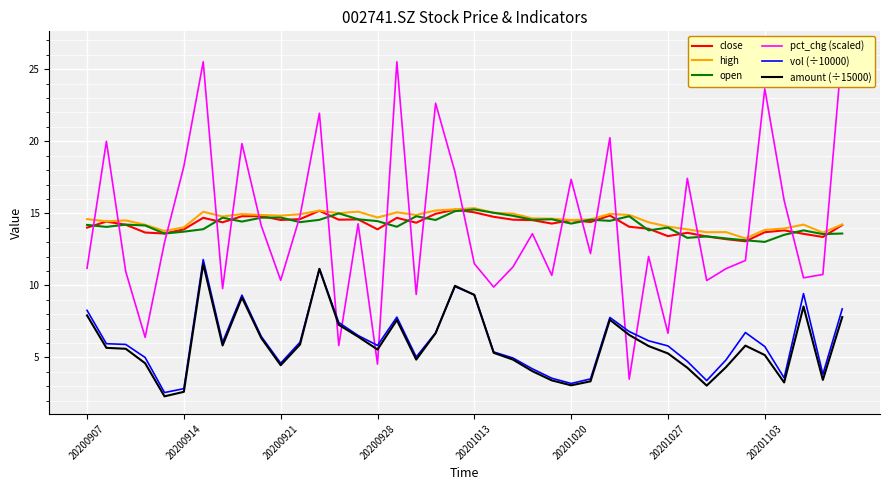

Reading left to right, transcribe all the data shown in this chart.

close: 14.0	14.4	14.2	13.7	13.6	13.9	14.7	14.4	14.8	14.8	14.5	14.6	15.2	14.6	14.6	13.9	14.7	14.3	15.0	15.3	15.1	14.8	14.6	14.5	14.3	14.5	14.4	14.8	14.1	13.9	13.4	13.7	13.4	13.2	13.1	13.7	13.8	13.6	13.4	14.2
high: 14.6	14.4	14.5	14.2	13.8	14.0	15.1	14.8	14.9	14.9	14.8	14.9	15.2	15.0	15.1	14.7	15.1	14.9	15.2	15.3	15.4	15.0	15.0	14.7	14.6	14.5	14.6	15.0	14.9	14.4	14.1	13.9	13.7	13.7	13.3	13.8	13.9	14.2	13.7	14.2
open: 14.2	14.1	14.2	14.2	13.6	13.7	13.9	14.7	14.4	14.7	14.7	14.4	14.6	15.0	14.6	14.5	14.1	14.8	14.5	15.2	15.3	15.0	14.8	14.6	14.6	14.3	14.6	14.5	14.8	13.8	14.0	13.3	13.4	13.3	13.1	13.0	13.5	13.8	13.6	13.6
pct_chg (scaled): 11.2	20.0	11.0	6.4	13.0	18.3	25.5	9.8	19.8	14.1	10.4	14.8	21.9	5.8	14.3	4.5	25.5	9.4	22.6	17.9	11.5	9.9	11.3	13.6	10.7	17.4	12.2	20.2	3.5	12.0	6.7	17.4	10.3	11.2	11.7	23.6	15.9	10.5	10.8	26.4
vol (÷10000): 8.3	6.0	5.9	5.0	2.6	2.8	11.8	6.1	9.3	6.5	4.6	6.1	11.1	7.4	6.5	5.8	7.8	5.0	6.7	9.9	9.4	5.4	5.0	4.2	3.6	3.2	3.5	7.8	6.8	6.2	5.8	4.7	3.4	4.8	6.7	5.8	3.6	9.4	3.8	8.4
amount (÷15000): 7.9	5.7	5.6	4.6	2.3	2.6	11.5	5.8	9.2	6.3	4.5	5.9	11.1	7.3	6.4	5.6	7.6	4.9	6.7	10.0	9.3	5.3	4.8	4.0	3.4	3.1	3.3	7.6	6.6	5.8	5.3	4.3	3.0	4.3	5.8	5.2	3.3	8.5	3.4	7.8